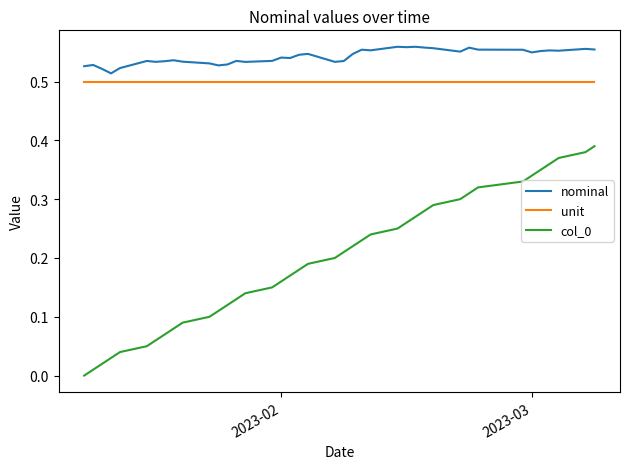

Which series has the largest total across all categories?

nominal